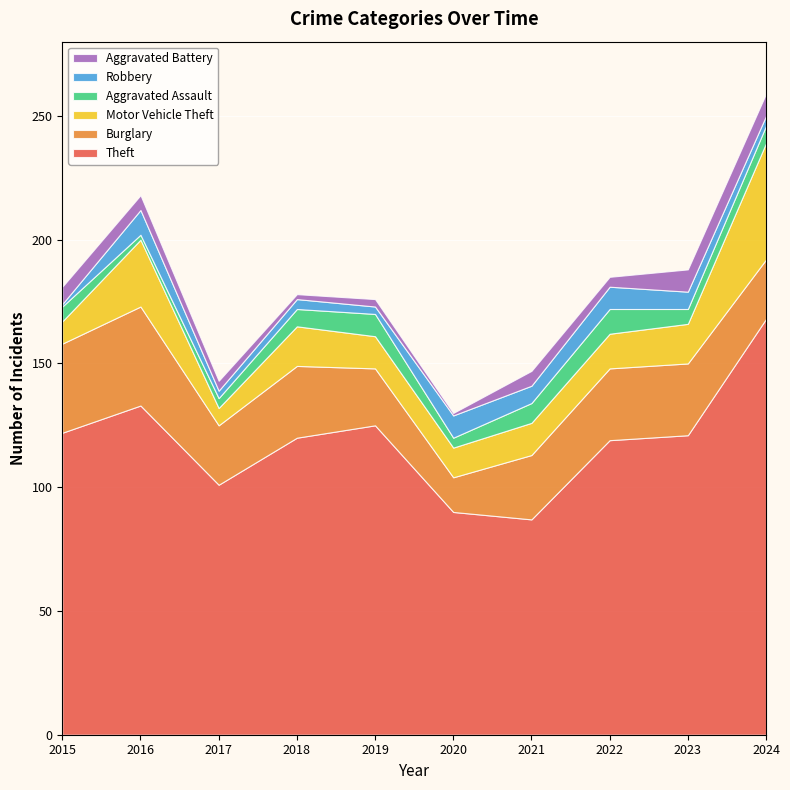

Reading left to right, extract all data points from this chart.

Theft: 122	133	101	120	125	90	87	119	121	168
Burglary: 36	40	24	29	23	14	26	29	29	24
Motor Vehicle Theft: 9	27	7	16	13	12	13	14	16	47
Aggravated Assault: 6	2	4	7	9	4	8	10	6	7
Robbery: 1	10	3	4	3	9	7	9	7	4
Aggravated Battery: 7	6	4	2	3	1	6	4	9	9